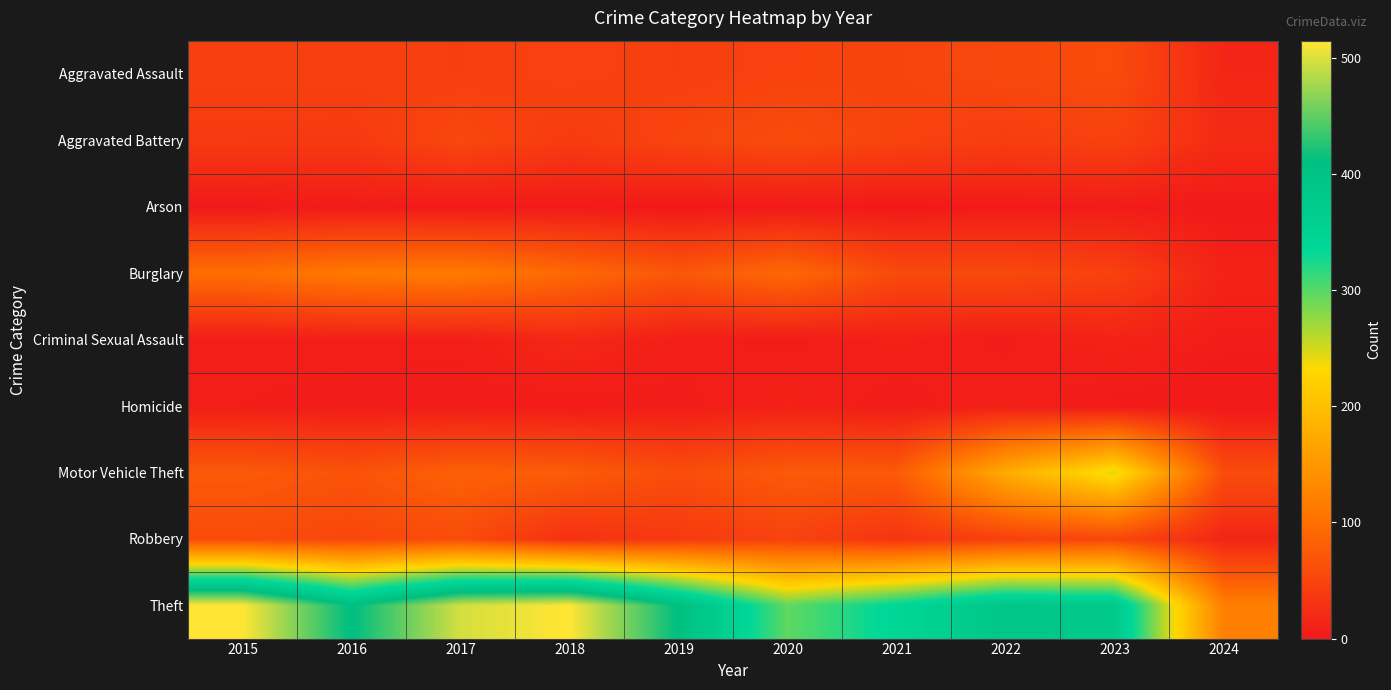

At which category is the sum across all series the highest?

2017